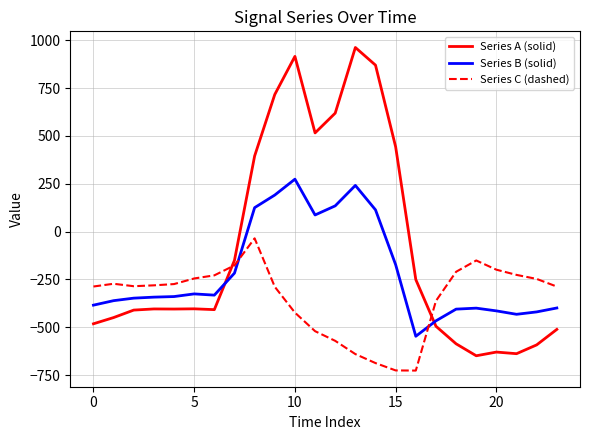

What is the minimum value for Series C (dashed)?

-726.6